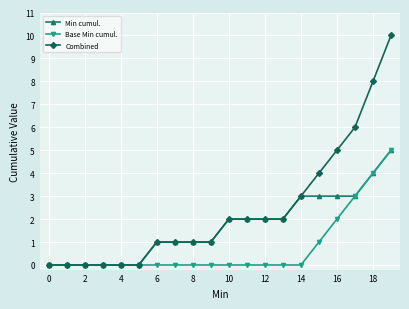

Which series has the largest total across all categories?

Combined